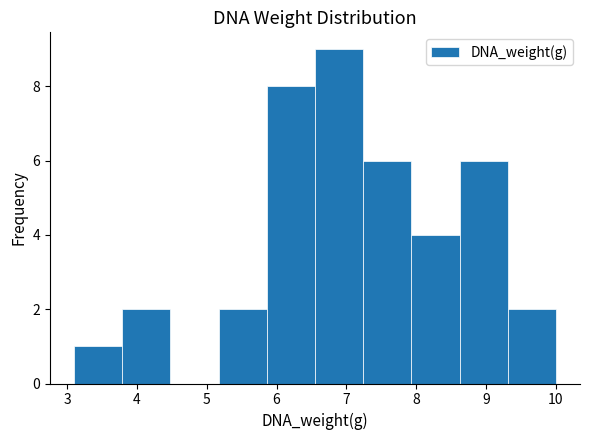

Reading left to right, transcribe this chart: for each bar, give the range it covers on the x-axis and its height. Neither the bar edges nor the heights are printed on the chart, so give them approximately, as read against the axes.

3.10 to 3.79: 1
3.79 to 4.48: 2
4.48 to 5.17: 0
5.17 to 5.86: 2
5.86 to 6.55: 8
6.55 to 7.24: 9
7.24 to 7.93: 6
7.93 to 8.62: 4
8.62 to 9.31: 6
9.31 to 10.00: 2